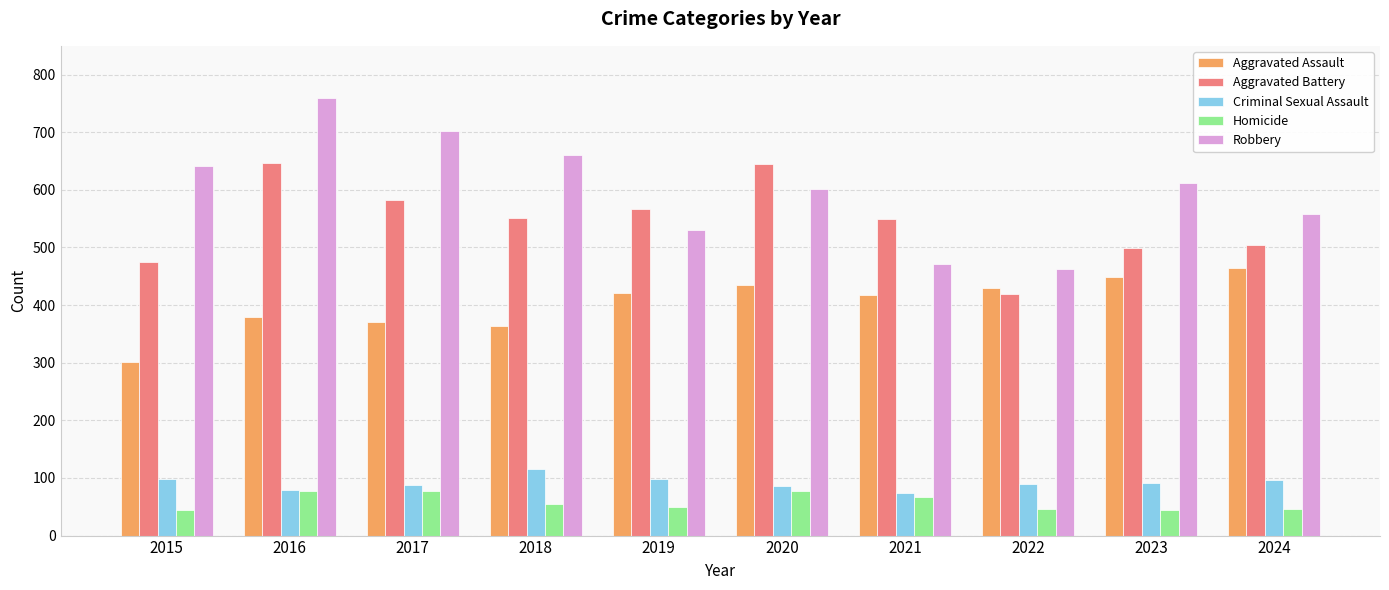

What value does the Aggravated Battery series have at 2023?

499